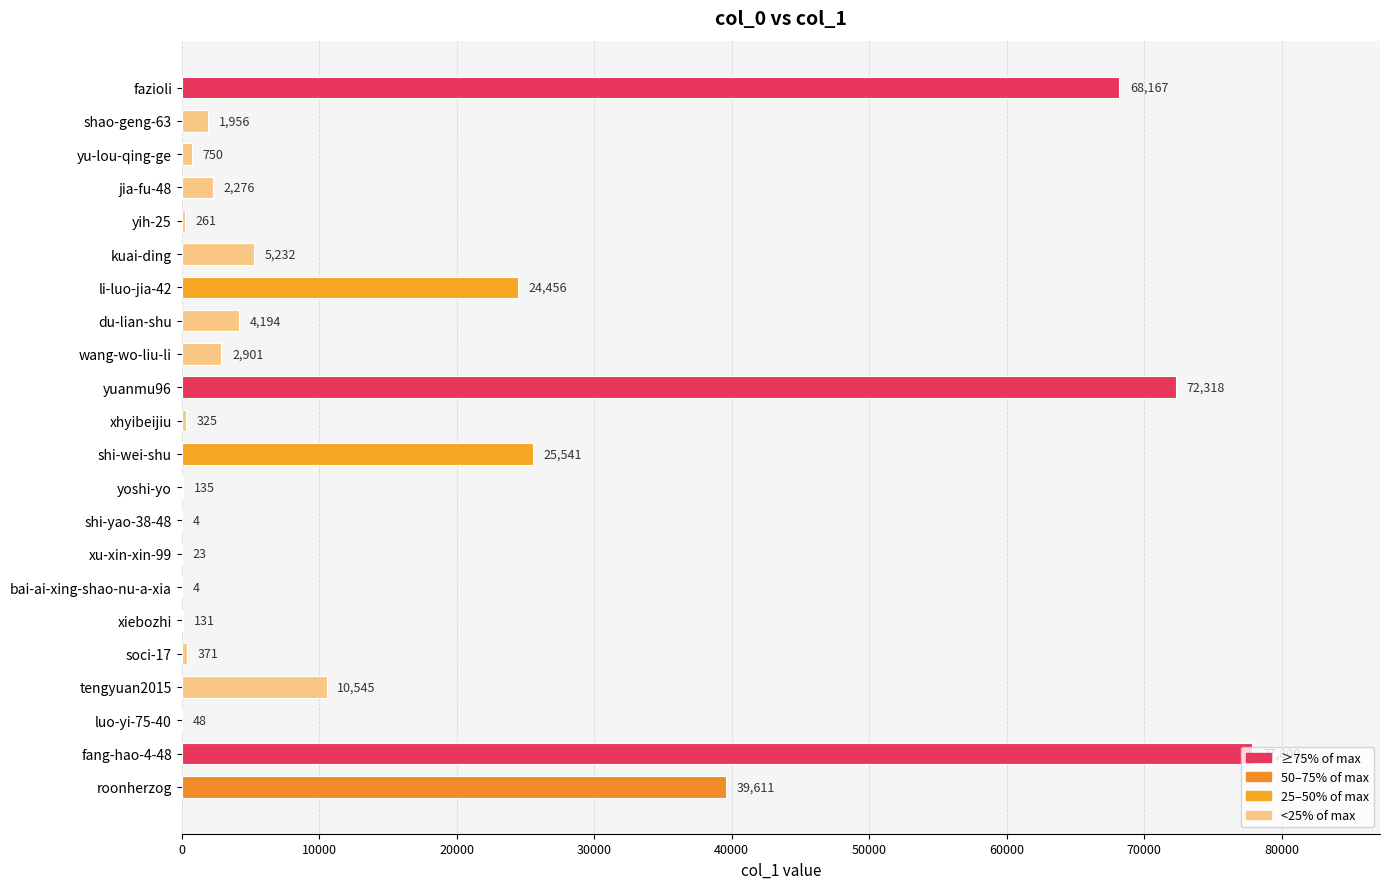

What is the sum of the values at soci-17 and shi-yao-38-48?

375